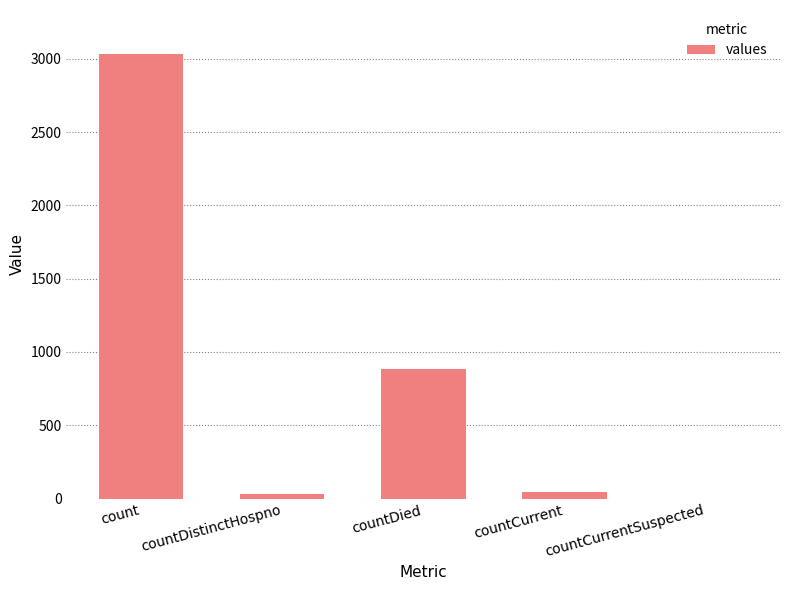

Is it true that the value at countDied is 1543?

False